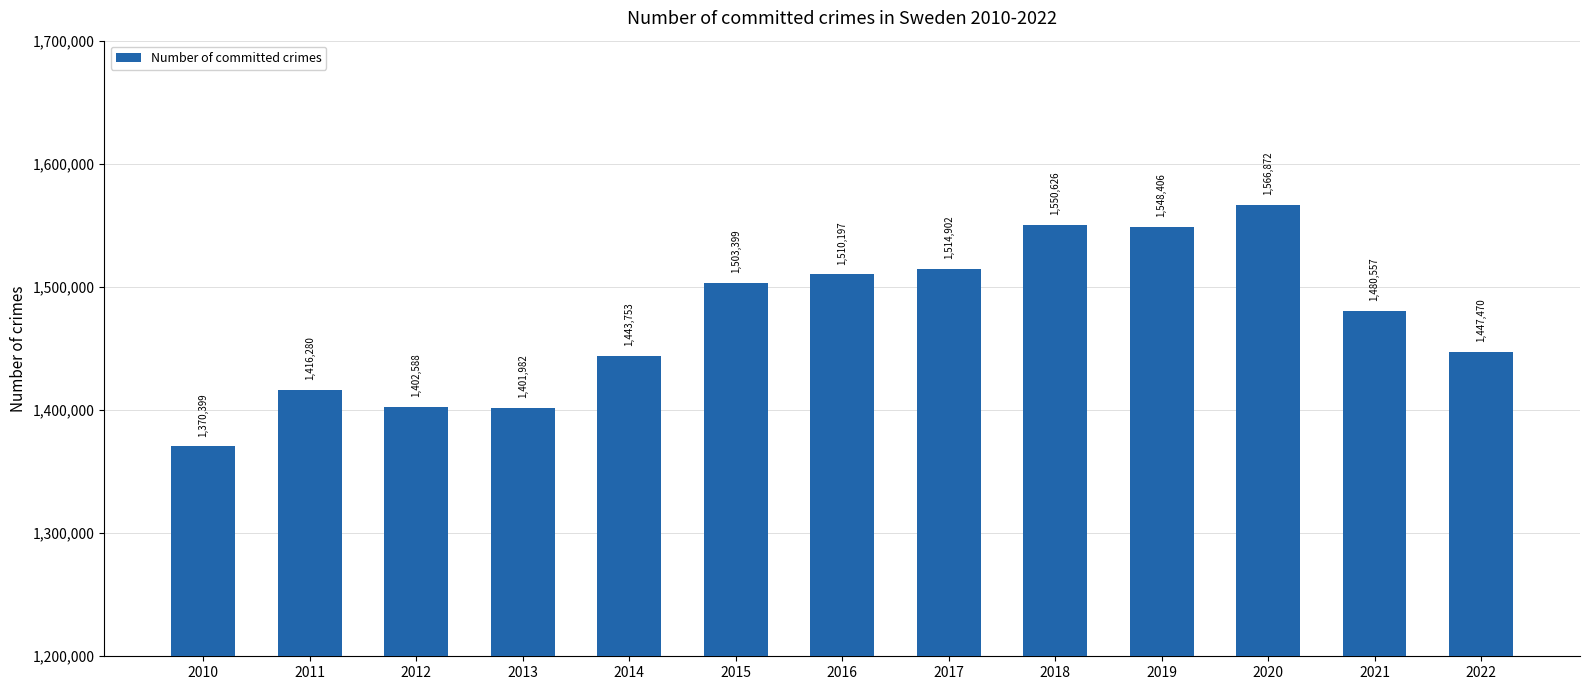

What is the difference between the maximum and minimum values?

196473